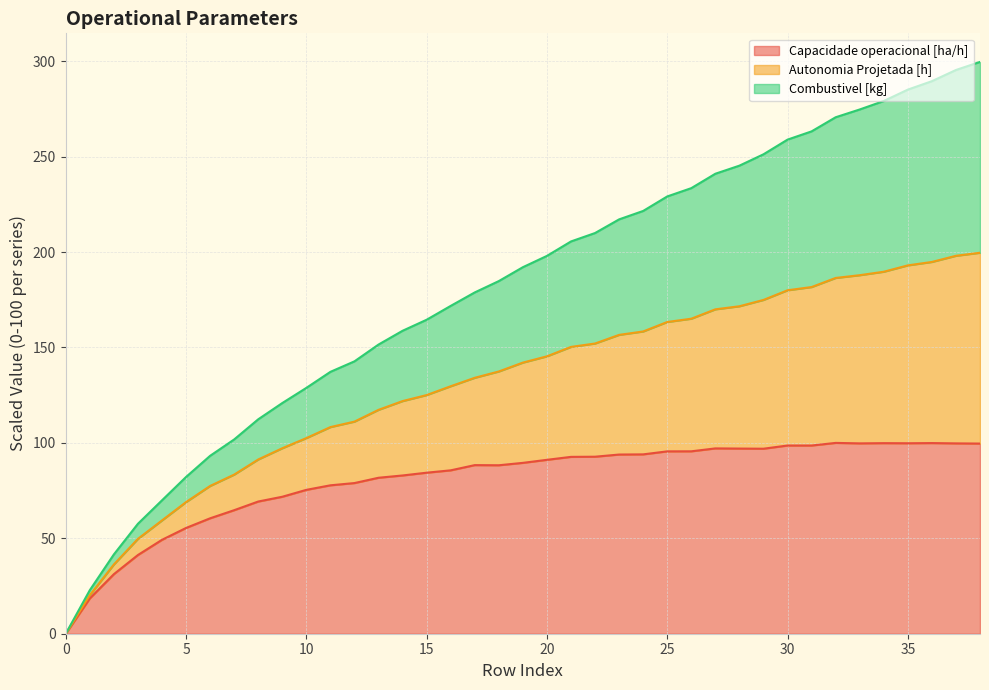

The Capacidade operacional [ha/h] series shows 84.4 at 15. True or false?

True